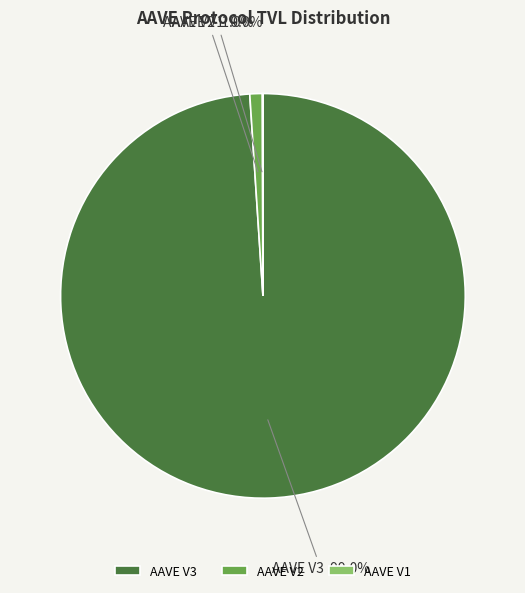

How much of the chart is everything except AAVE V2?

99.0%